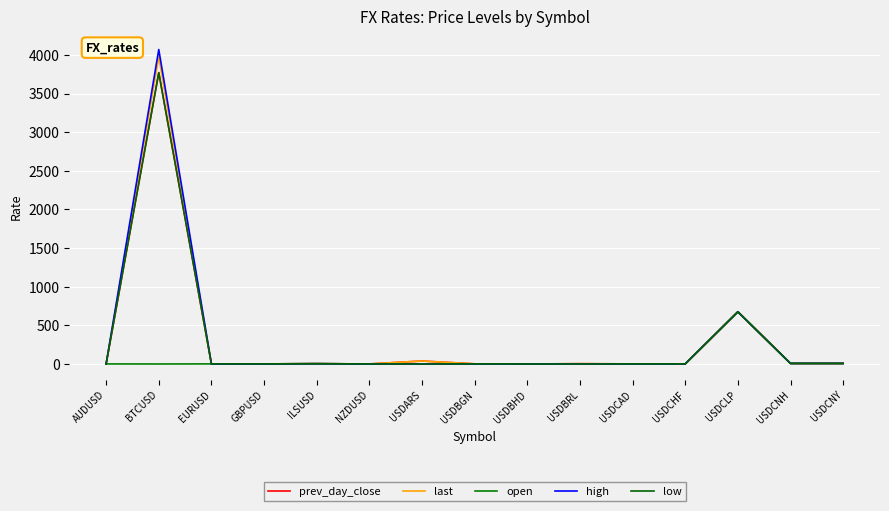

The value of high at USDCNY is 11.8. True or false?

False